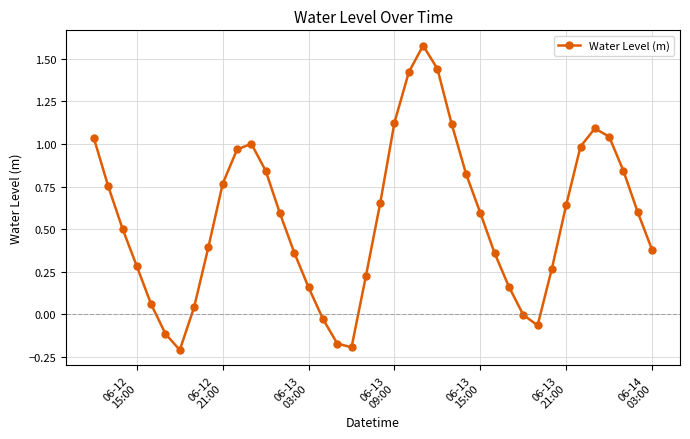

What is the difference between the maximum and minimum values?

1.8